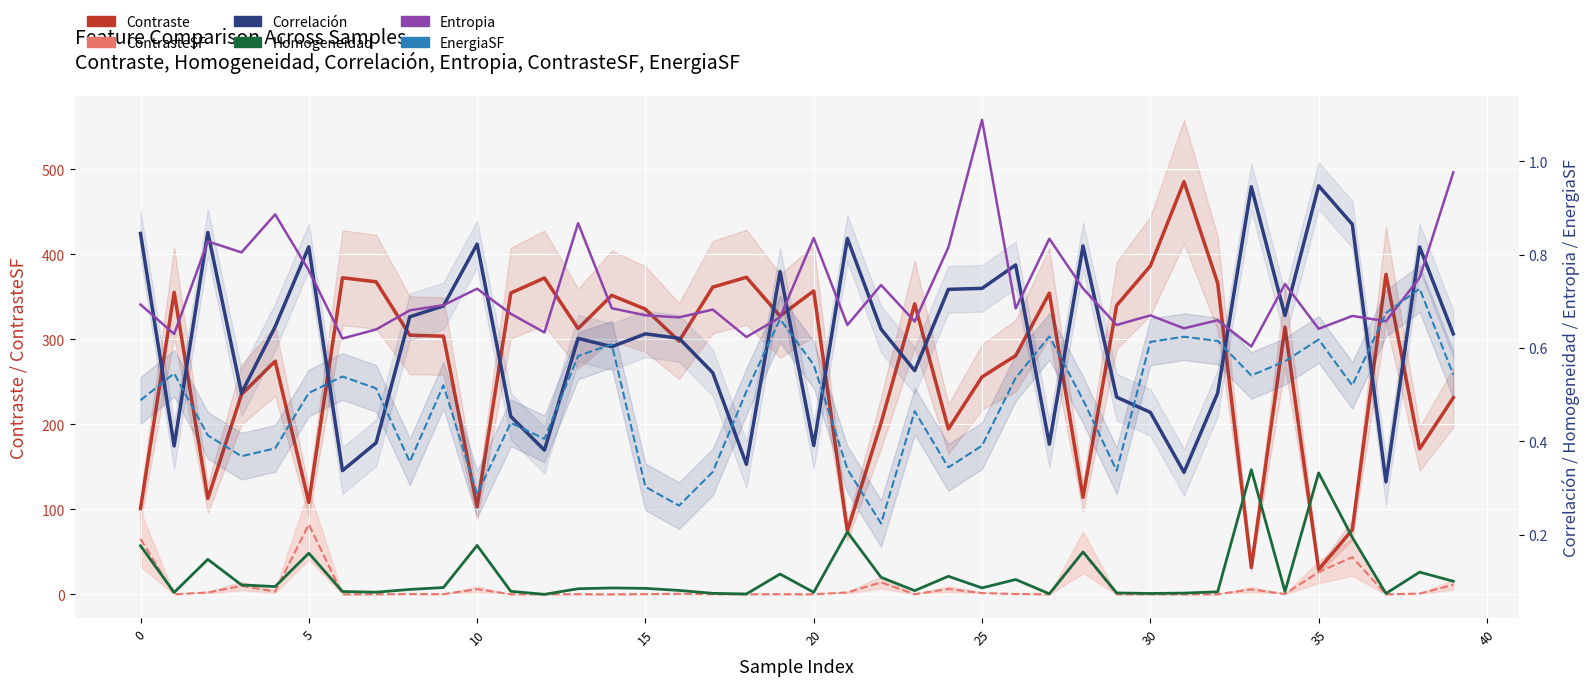

What is the label of the 31st point from the left?

30